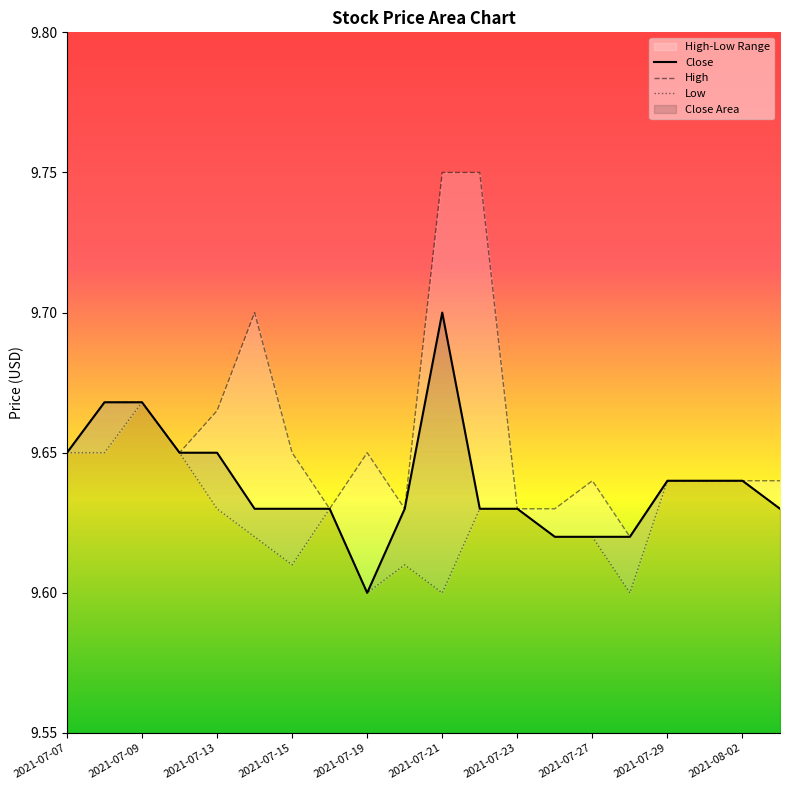

Reading left to right, list all the values displayed in this chart.

2021-07-07=9.6	2021-07-08=9.7	2021-07-09=9.7	2021-07-12=9.6	2021-07-13=9.6	2021-07-14=9.6	2021-07-15=9.6	2021-07-16=9.6	2021-07-19=9.6	2021-07-20=9.6	2021-07-21=9.7	2021-07-22=9.6	2021-07-23=9.6	2021-07-26=9.6	2021-07-27=9.6	2021-07-28=9.6	2021-07-29=9.6	2021-07-30=9.6	2021-08-02=9.6	2021-08-03=9.6